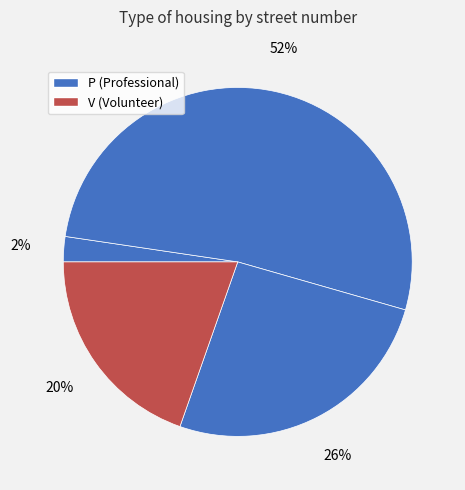

How many segments does this pie chart have?

4